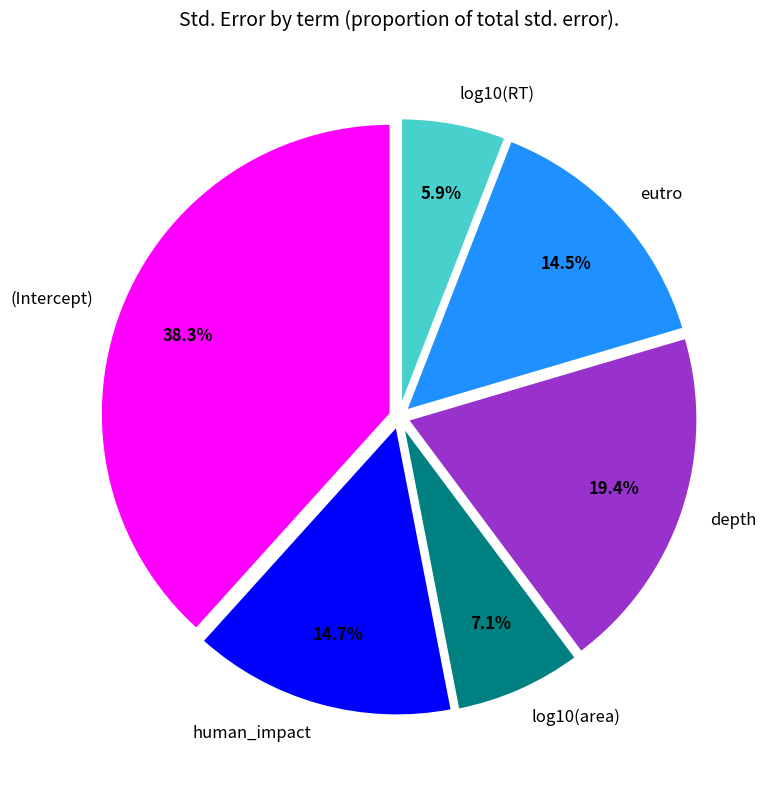

Does depth represent more than half of the total?

No